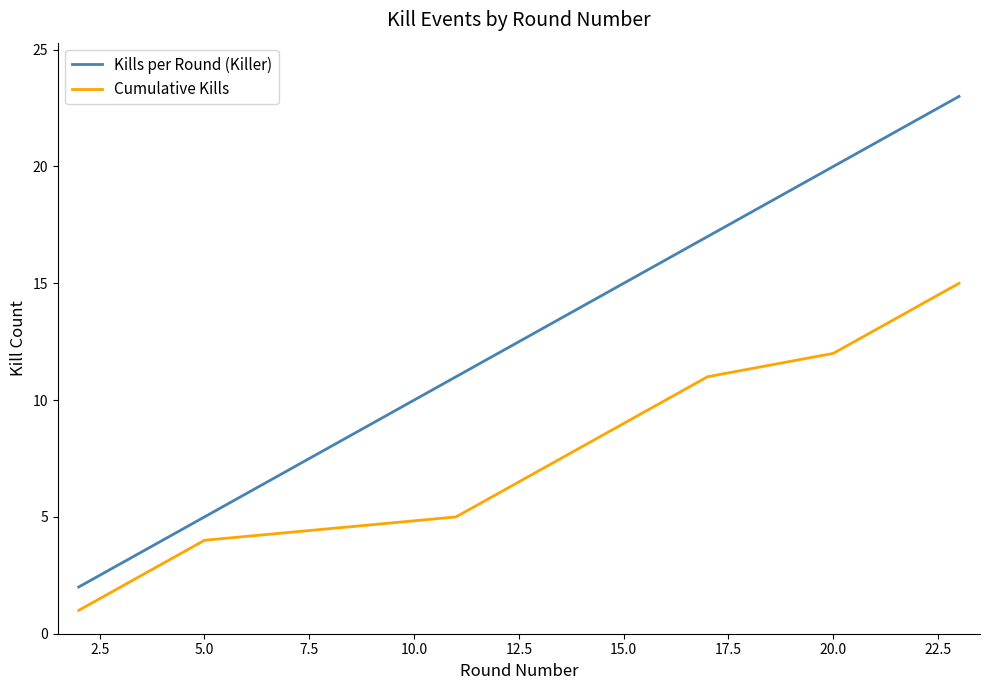

Which series has the widest spread of values?

Kills per Round (Killer)